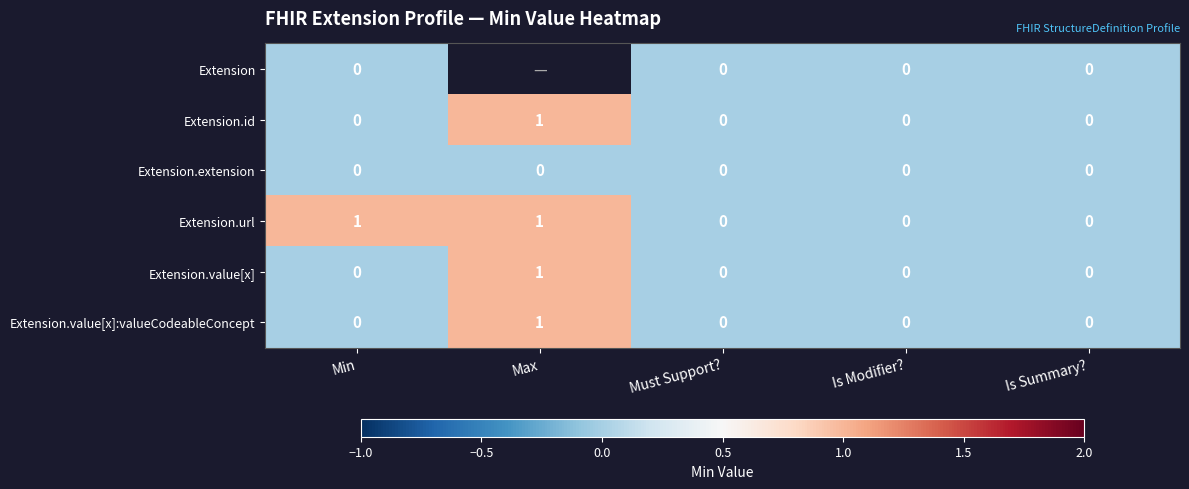

True or false: Extension.extension has a value of 0 at Max.

True